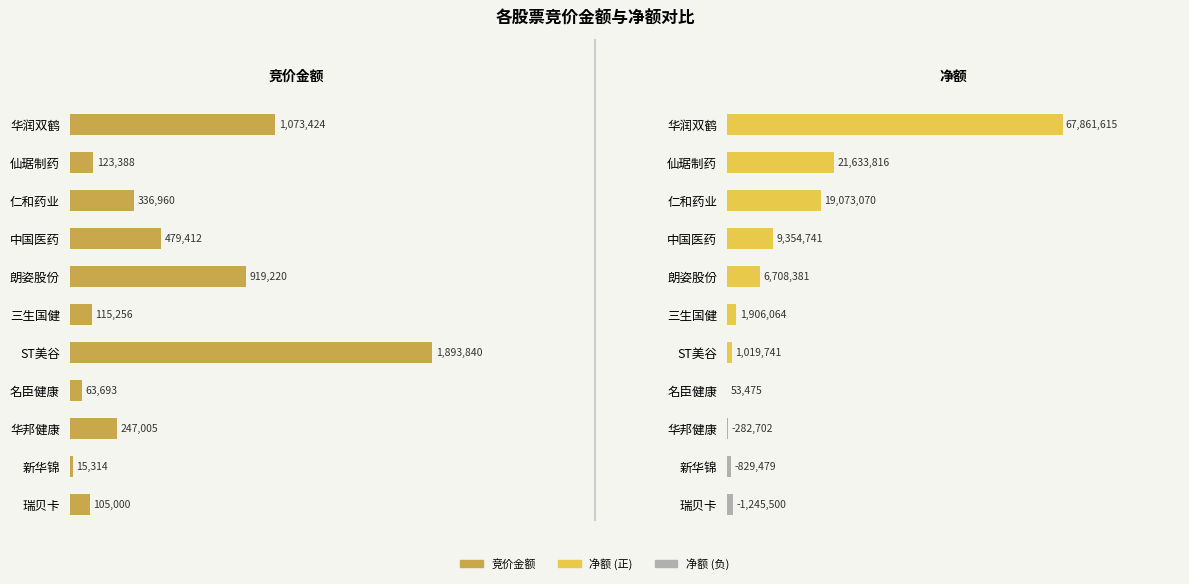

How many values in the 竞价金额 series exceed 247005?

5